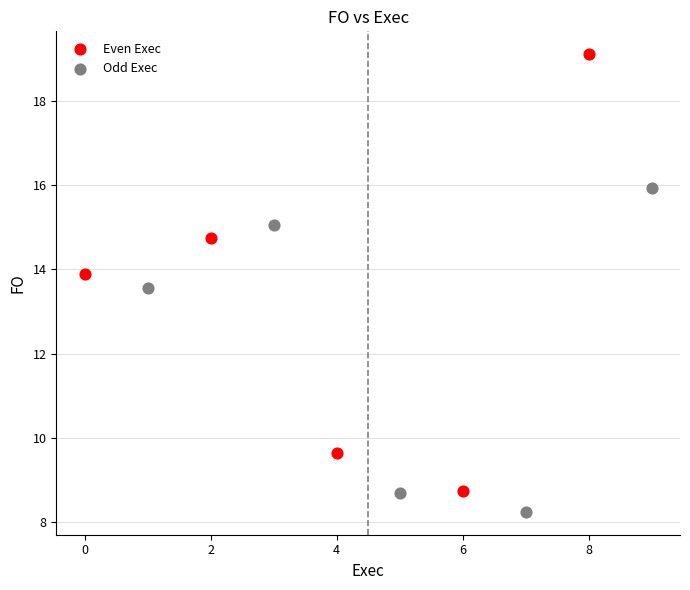

Which series has the widest spread of Y values?

Even Exec